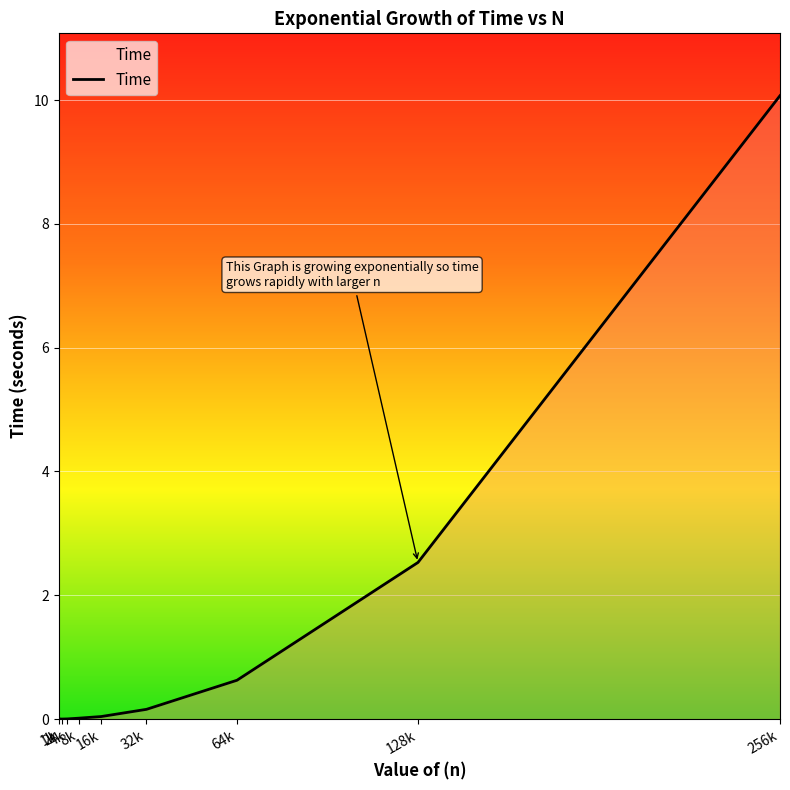

What is the difference between the maximum and minimum values?

10.1